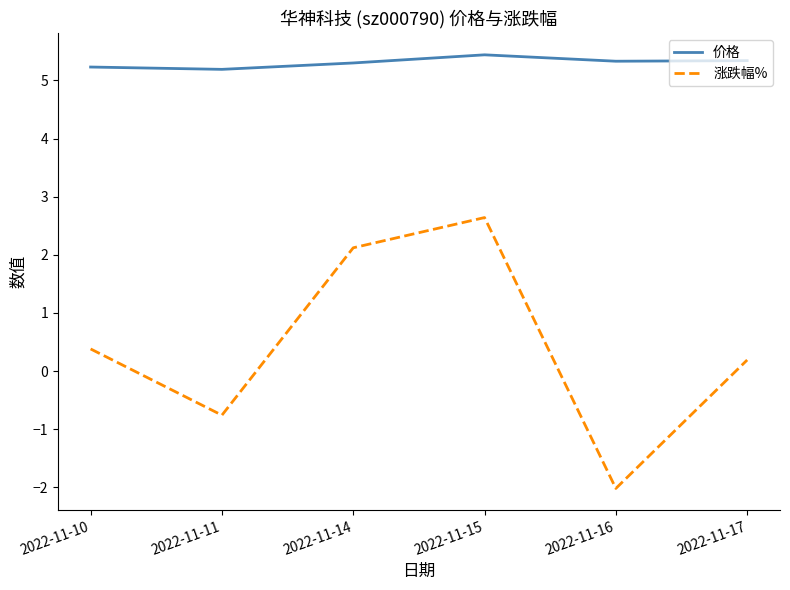

Where does the 涨跌幅% series first go above 0?

2022-11-10